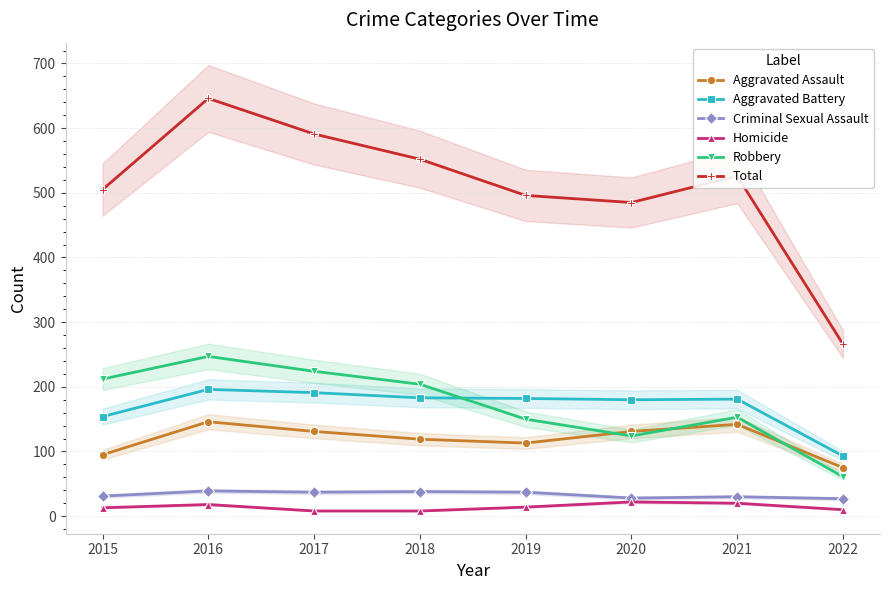

What is the smallest value displayed?

8